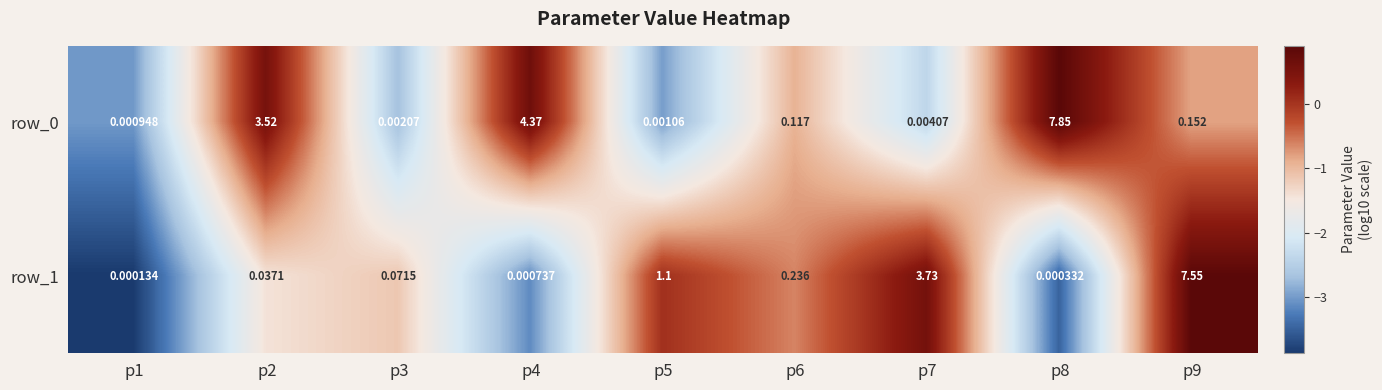

How many data points does each series have?

9